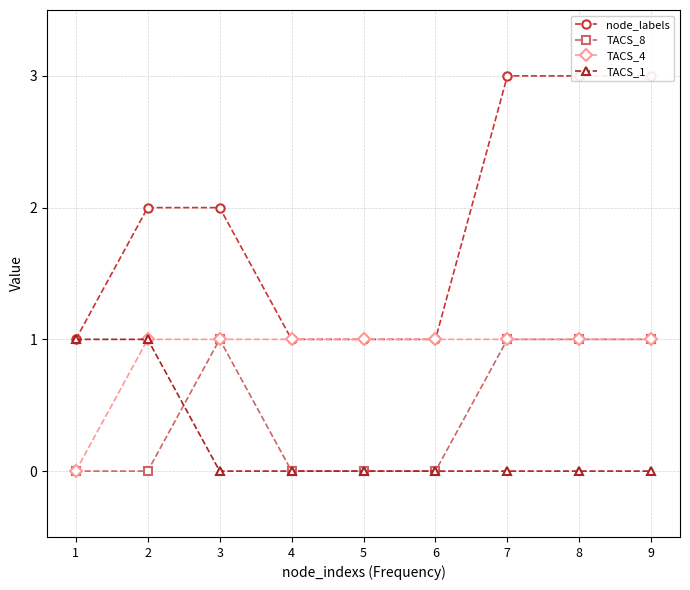

Rank the categories by node_labels value from lowest to highest.

1, 4, 5, 6, 2, 3, 7, 8, 9